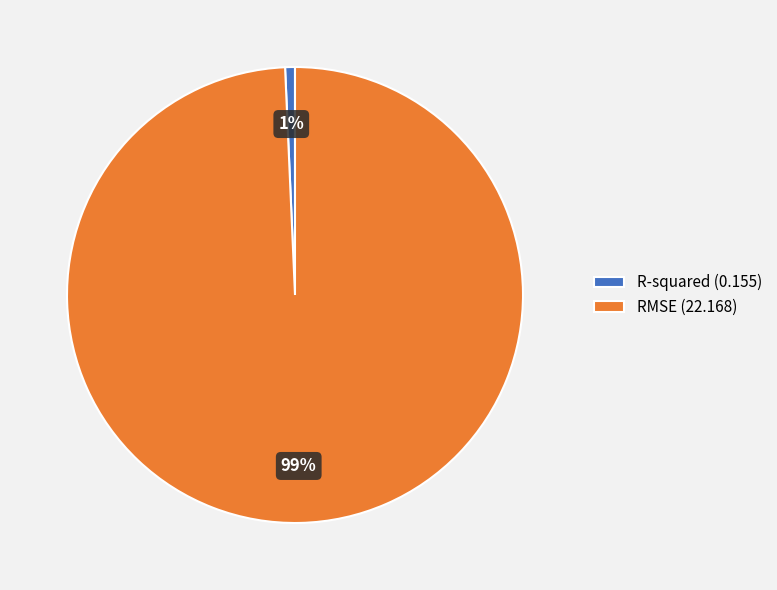

The RMSE slice represents 90% of the pie. True or false?

False